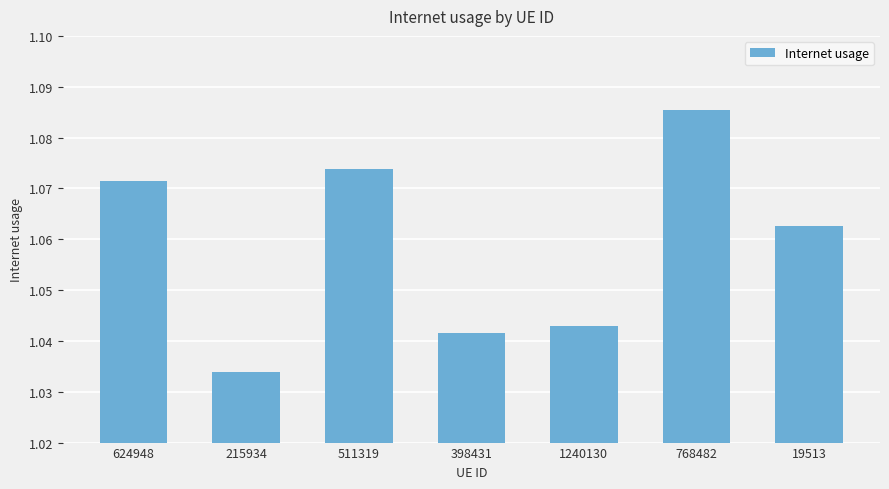

Is it true that the value at 1240130 is 0.6?

False